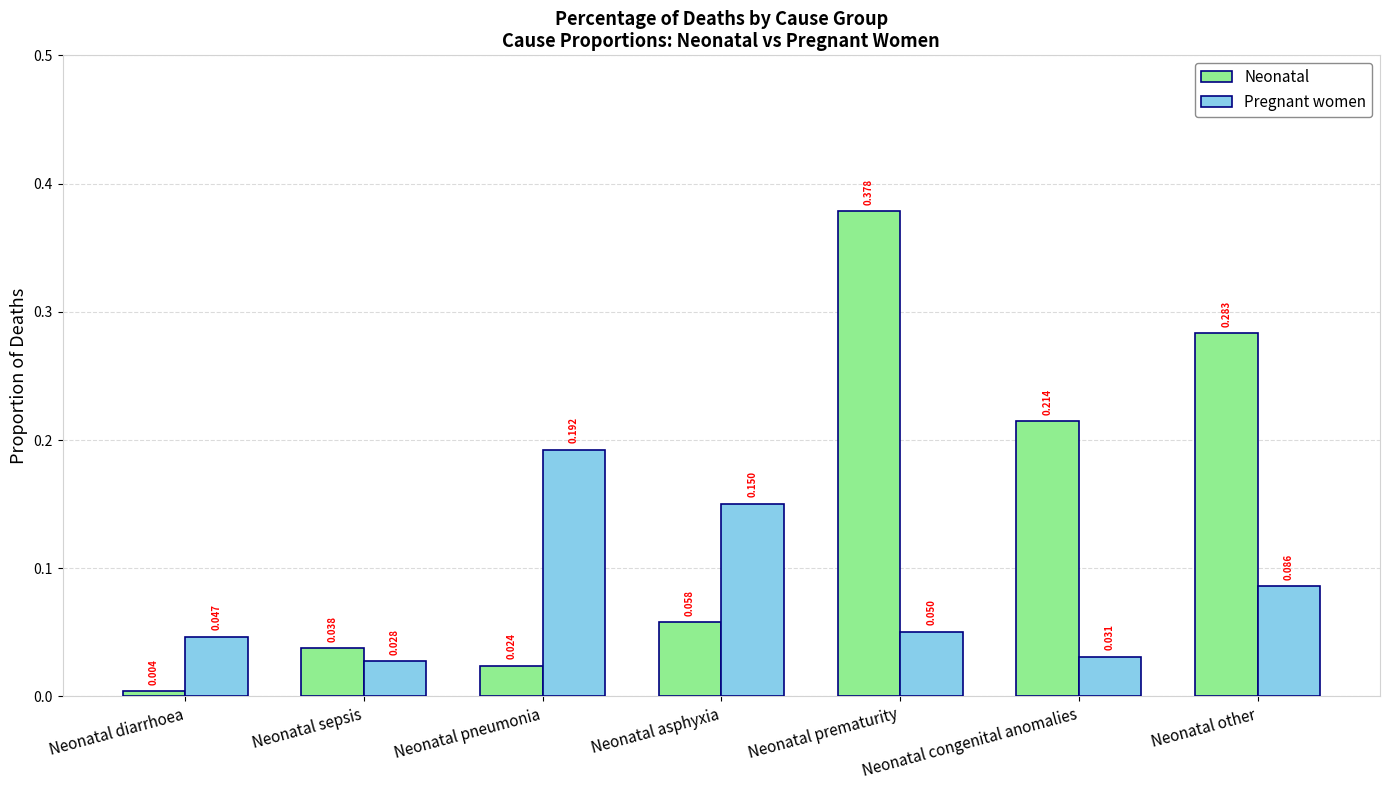

Is the value of Pregnant women at Neonatal diarrhoea greater than the value of Neonatal at Neonatal pneumonia?

Yes